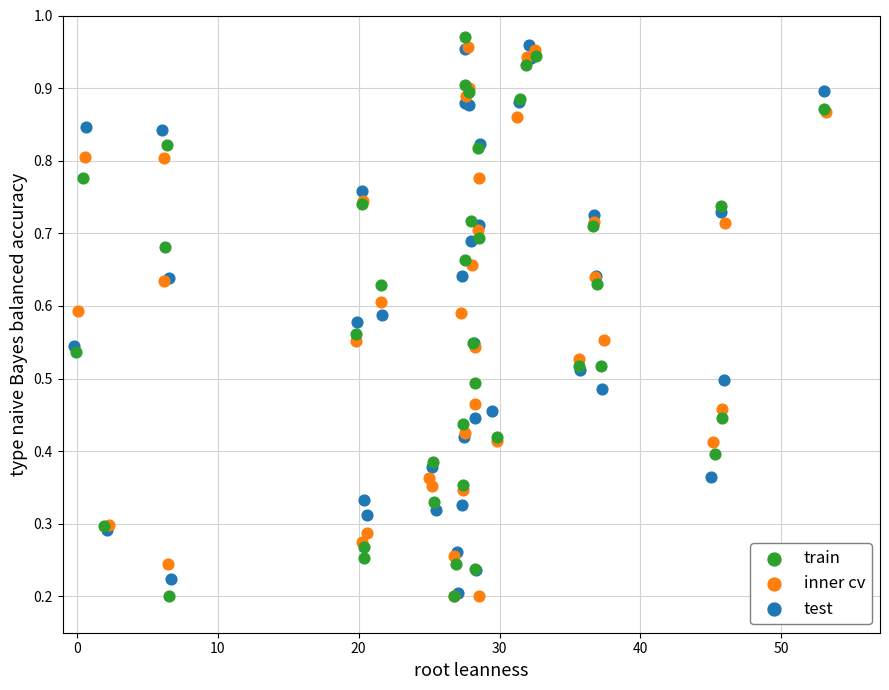

What are all the series names shown in the legend?

train, inner cv, test